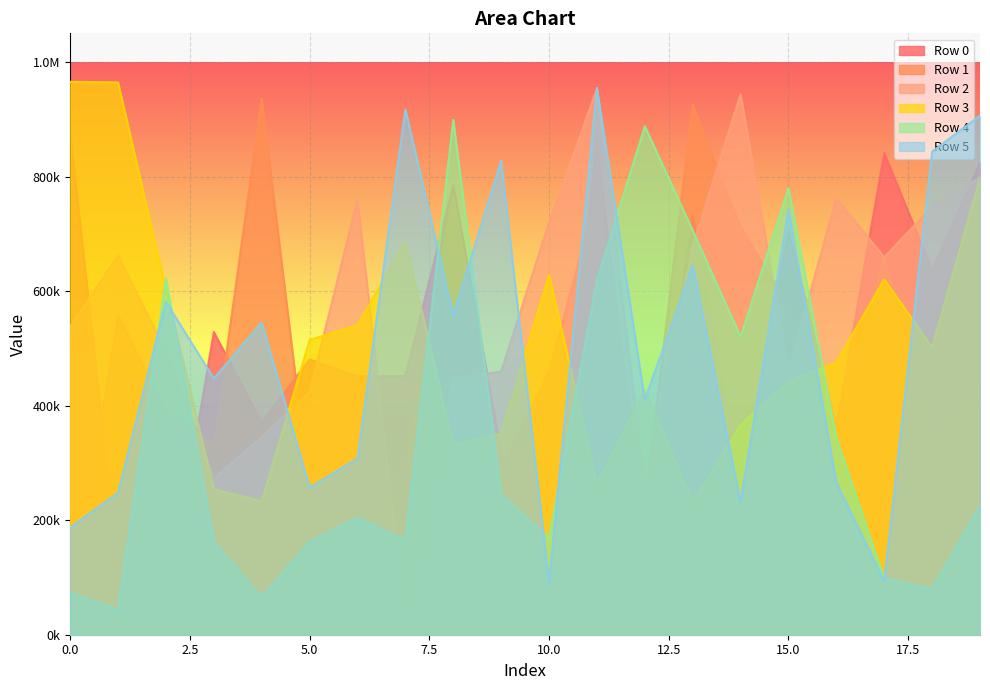

Is the value of Row 1 at 7 greater than the value of Row 2 at 2?

No